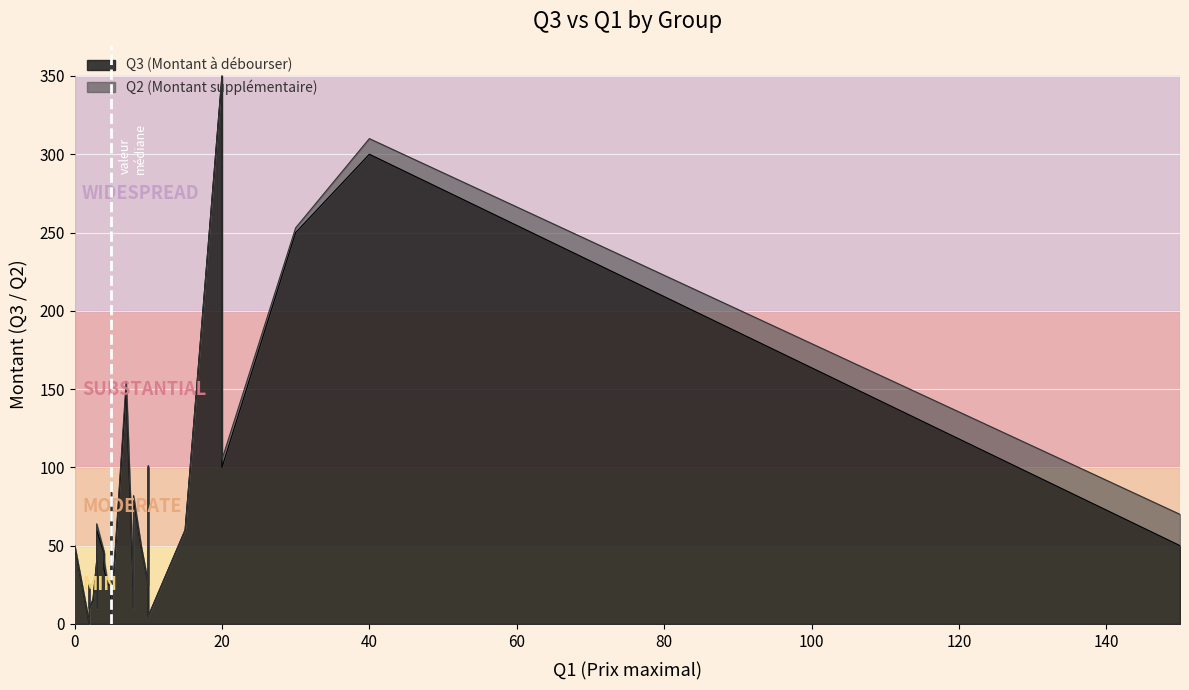

What is the value of the Q2 point at the 13th from the left?

7.0